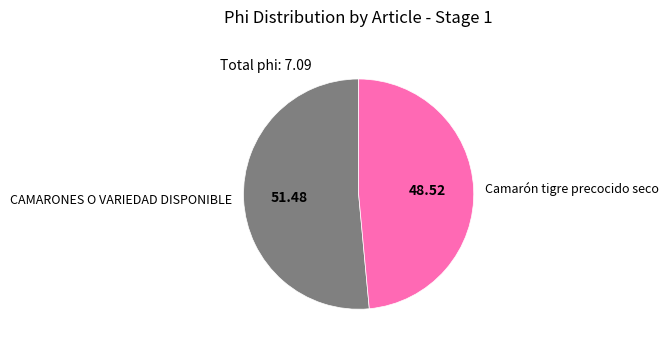

Which category has the smallest portion of the pie?

Camarón tigre precocido seco